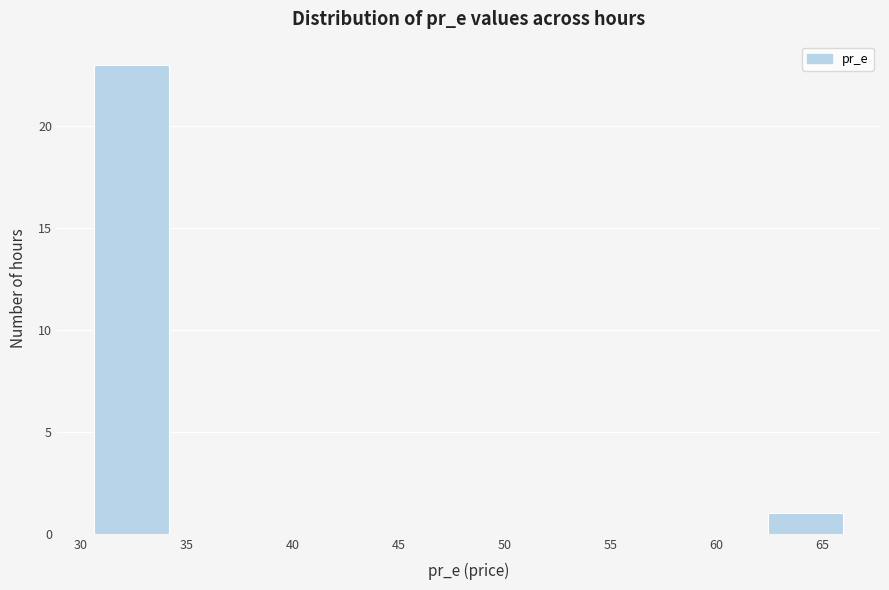

Reading left to right, transcribe this chart: for each bar, give the range it covers on the x-axis and its height. Neither the bar edges nor the heights are printed on the chart, so give them approximately, as read against the axes.

30.5 to 34.0: 23
34.0 to 37.5: 0
37.5 to 41.0: 0
41.0 to 45.0: 0
45.0 to 48.5: 0
48.5 to 52.0: 0
52.0 to 55.5: 0
55.5 to 59.0: 0
59.0 to 62.5: 0
62.5 to 66.0: 1